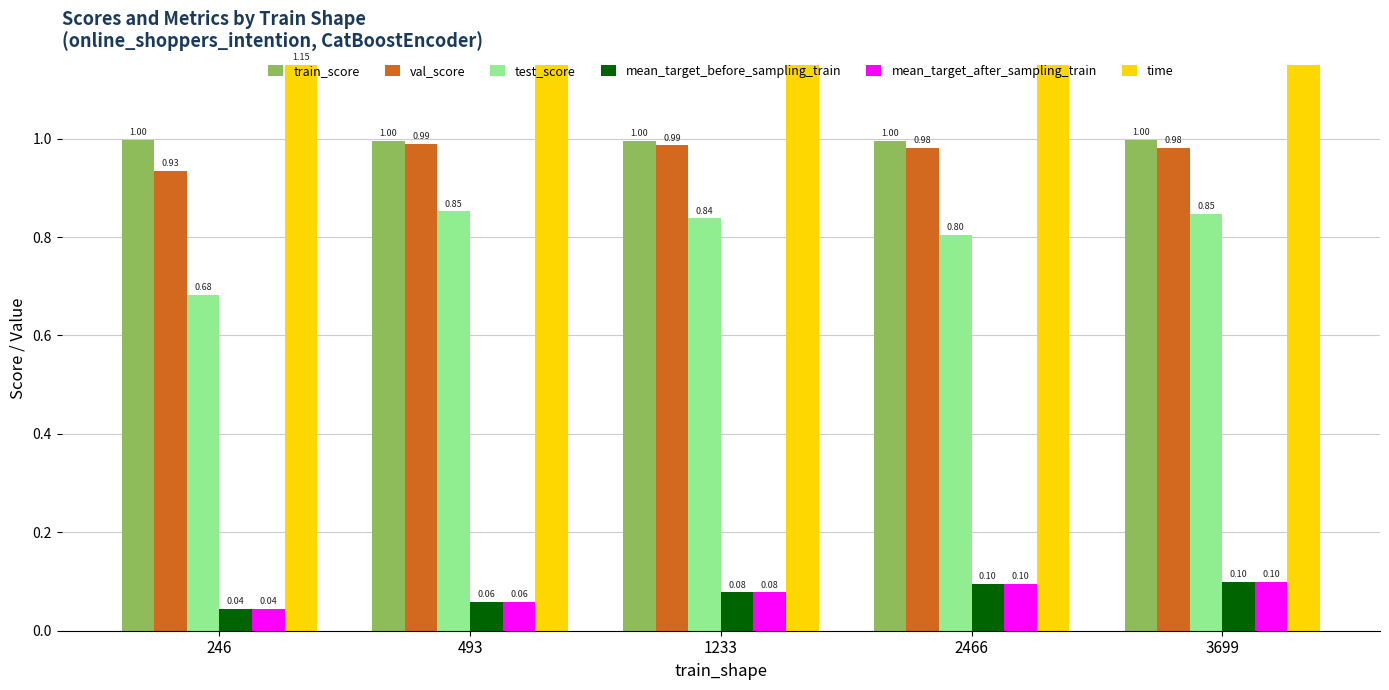

Does the chart contain stacked bars?

No